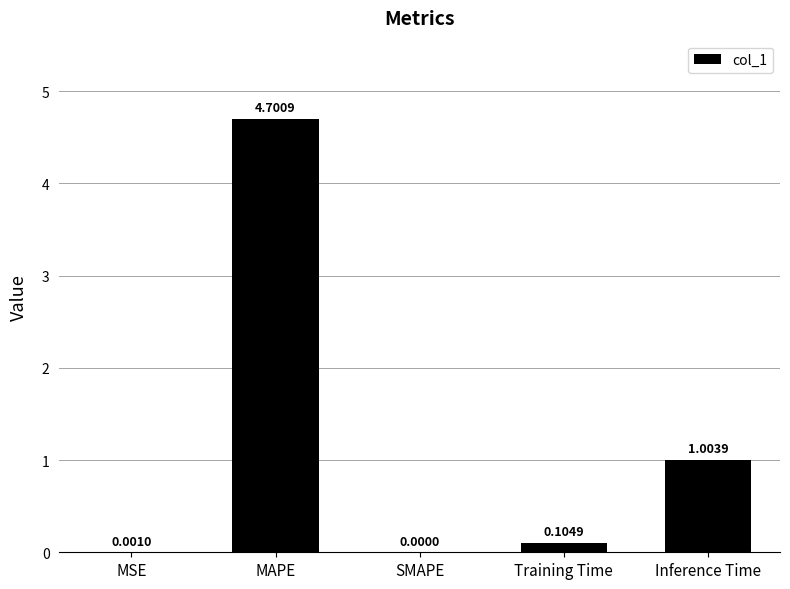

Between MSE and Inference Time, which is larger?

Inference Time